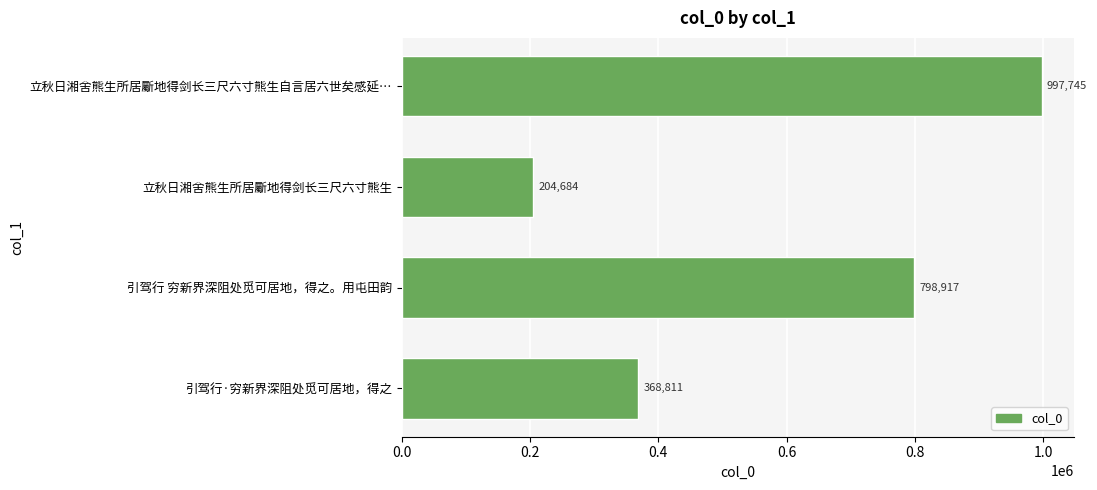

How many bars are there in total?

4